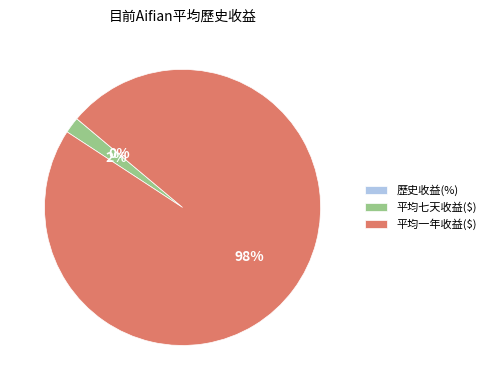

Which category has the biggest portion of the pie?

平均一年收益($)